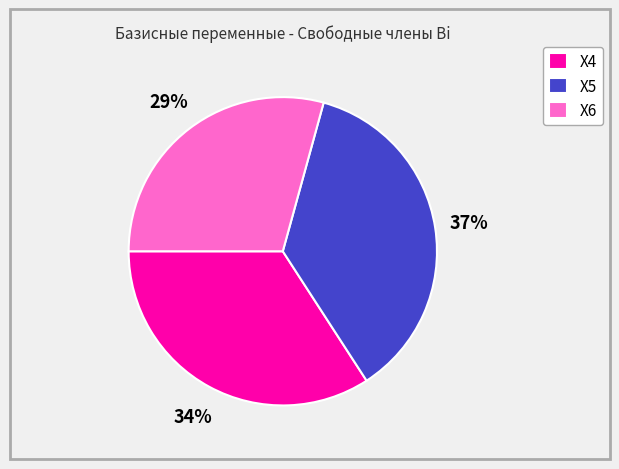

Between X6 and X5, which is larger?

X5